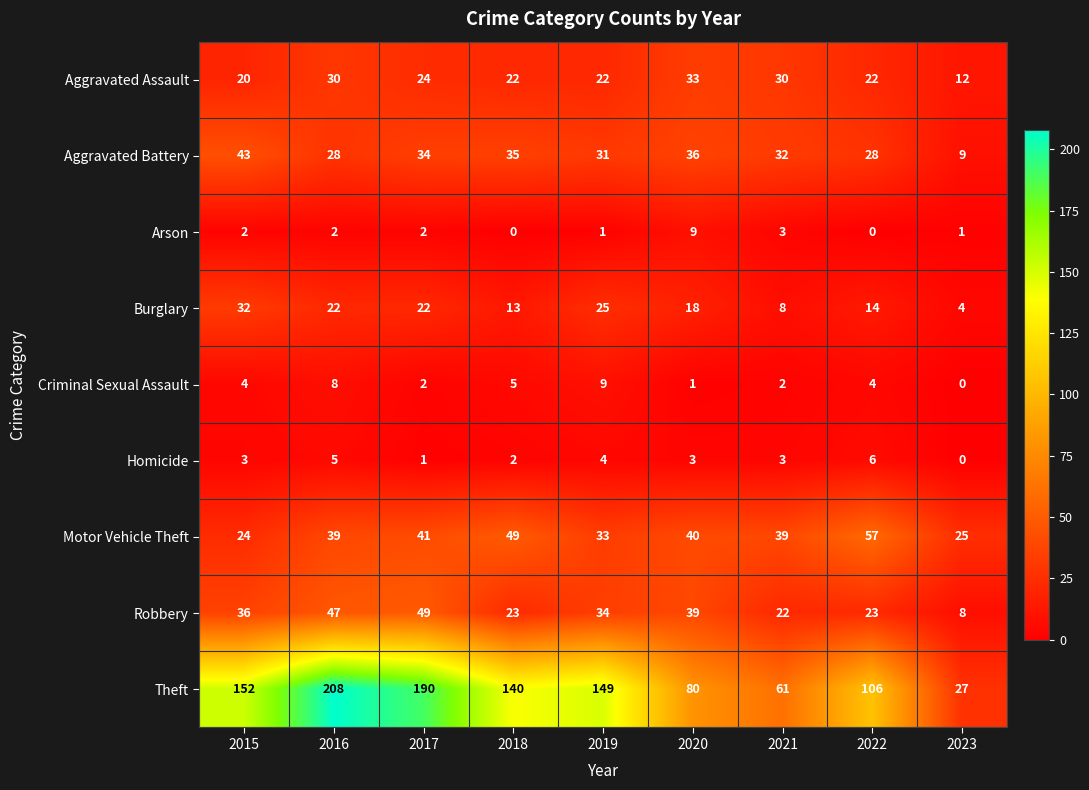

Which series has the widest spread of values?

Theft